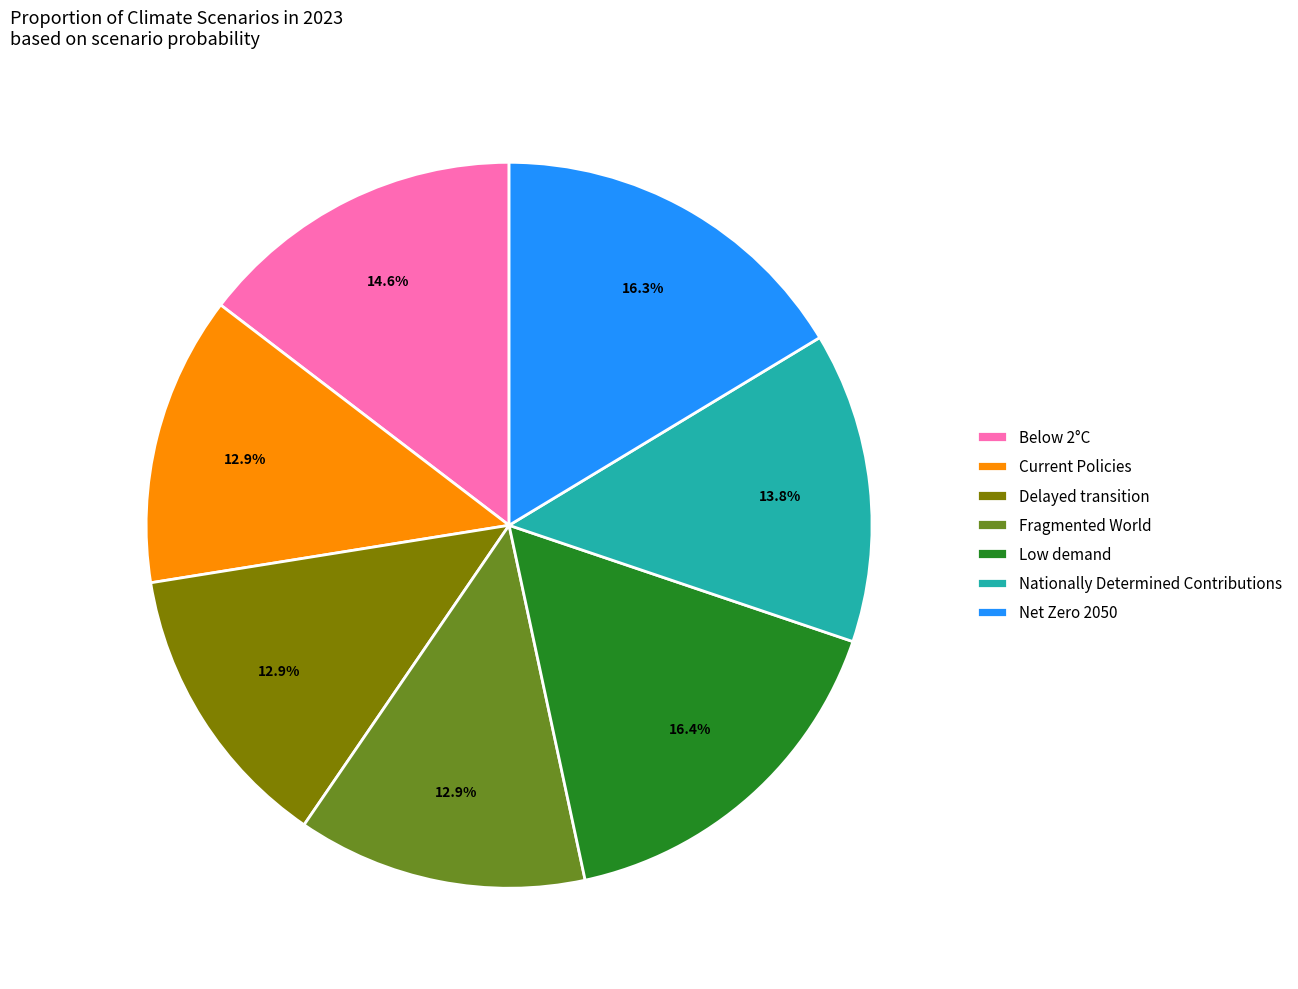

The Delayed transition slice represents 7% of the pie. True or false?

False